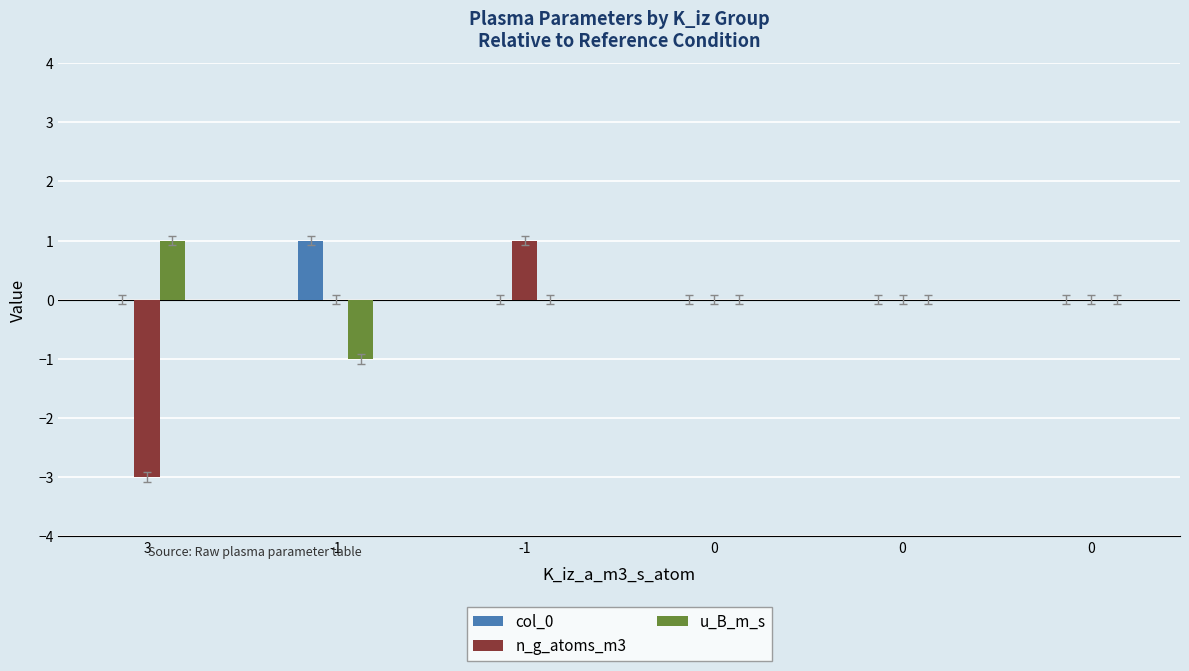

List the series in order of their peak value, lowest first.

col_0, n_g_atoms_m3, u_B_m_s